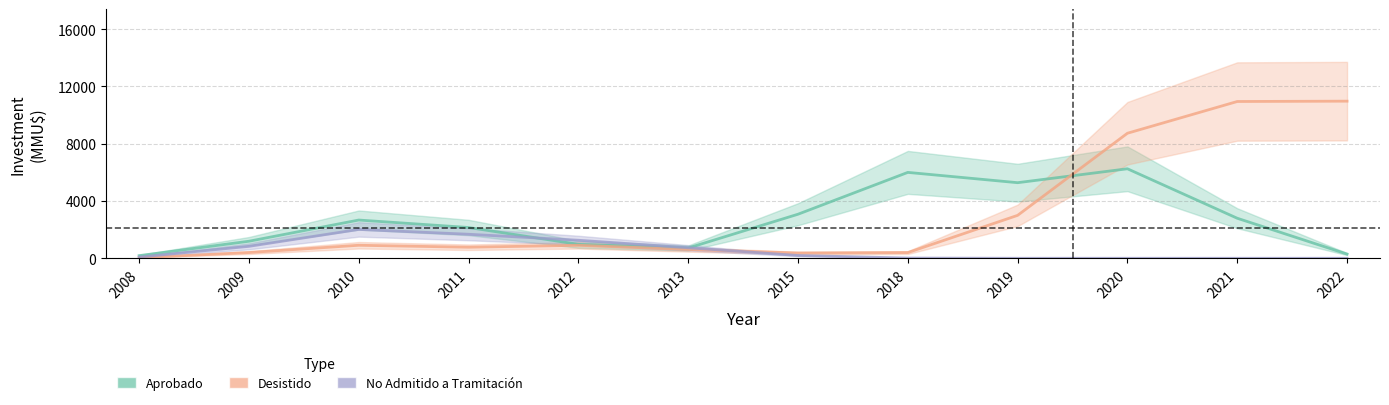

How many interior local peaks does the Desistido series have?

2